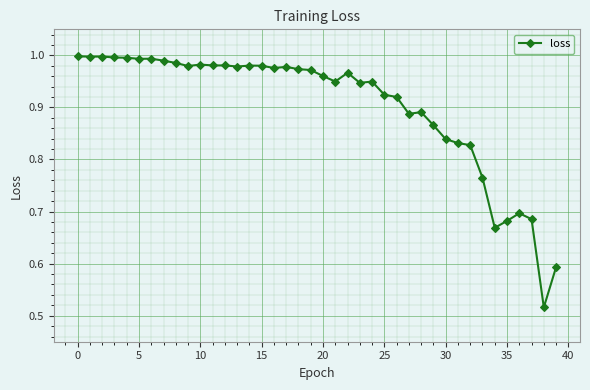

True or false: the data has more than 0 interior local peaks.

True